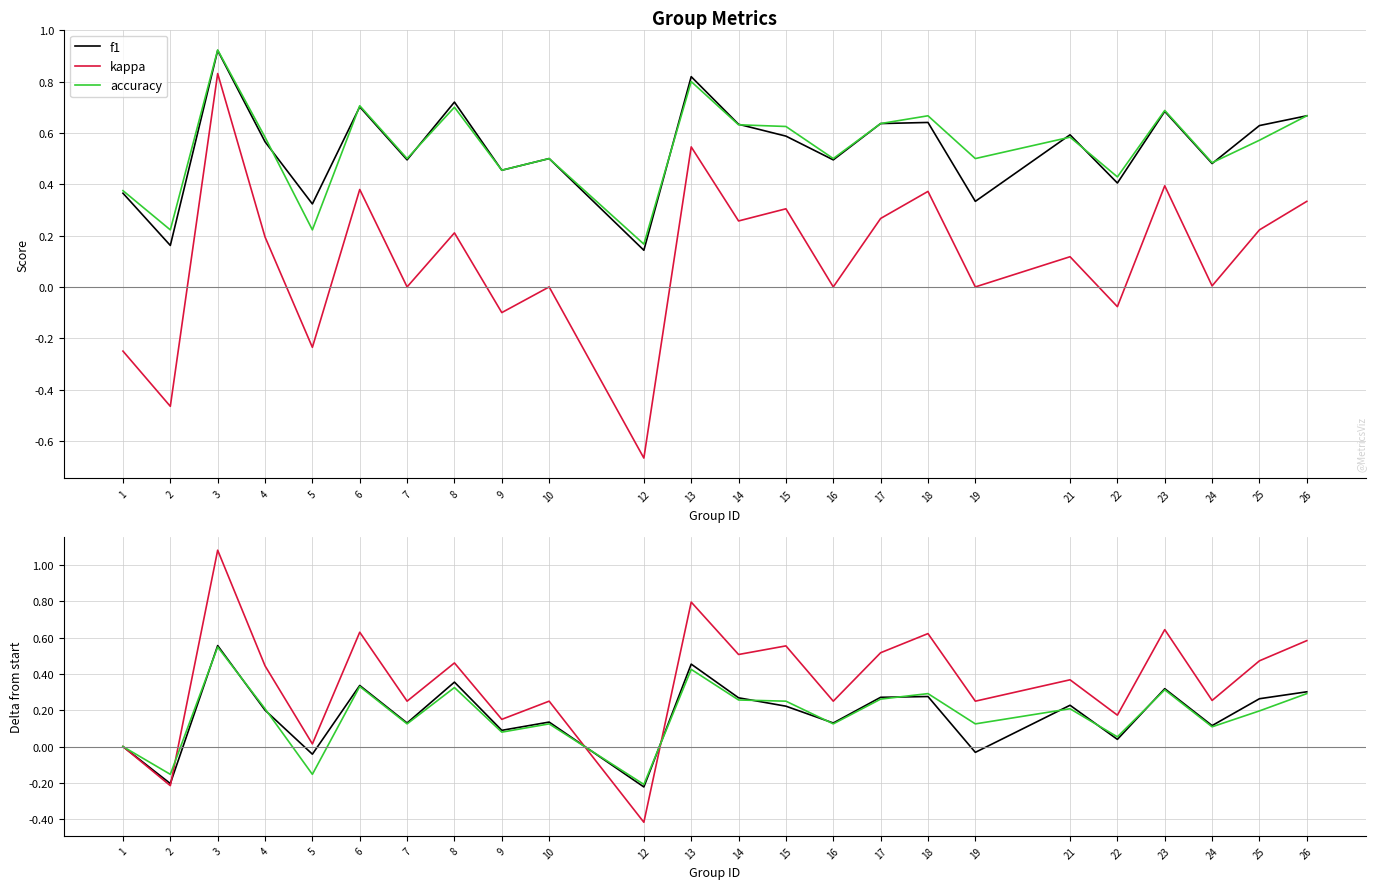

How many times do f1 and kappa cross each other?

3